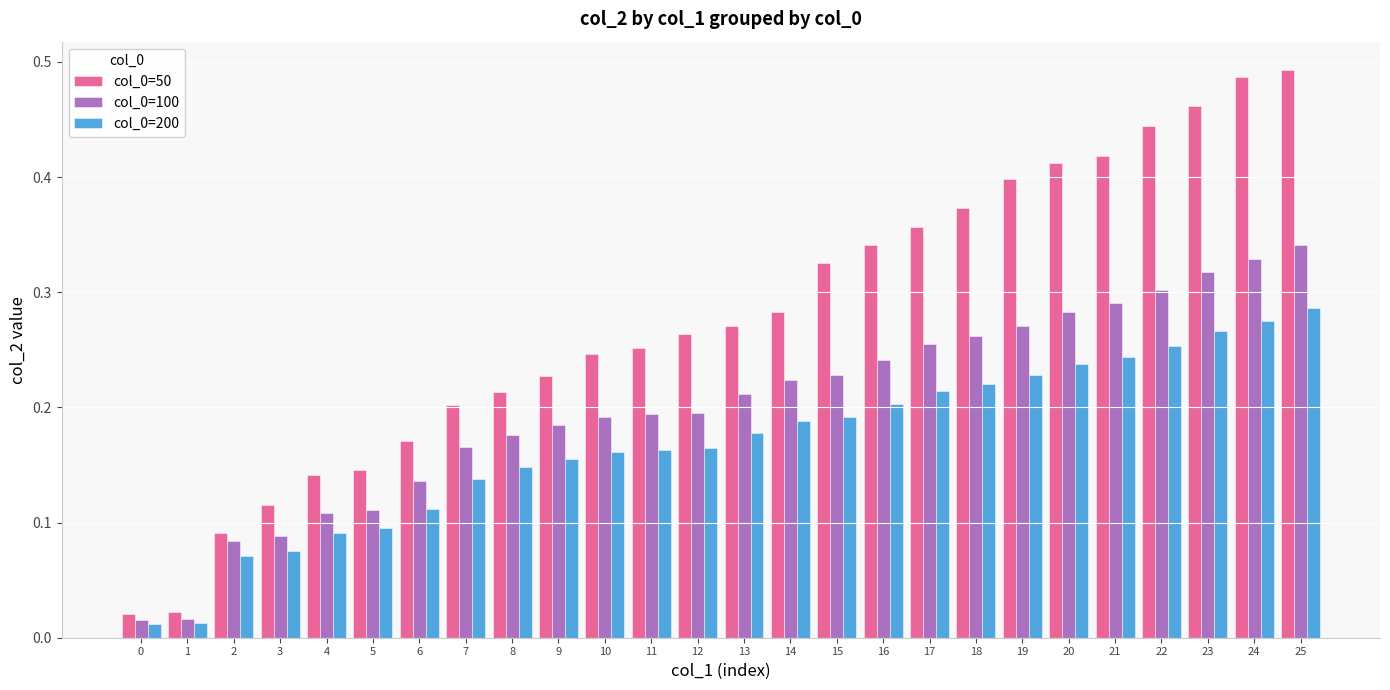

True or false: col_0=200 has a value of 0.1 at 5.

True